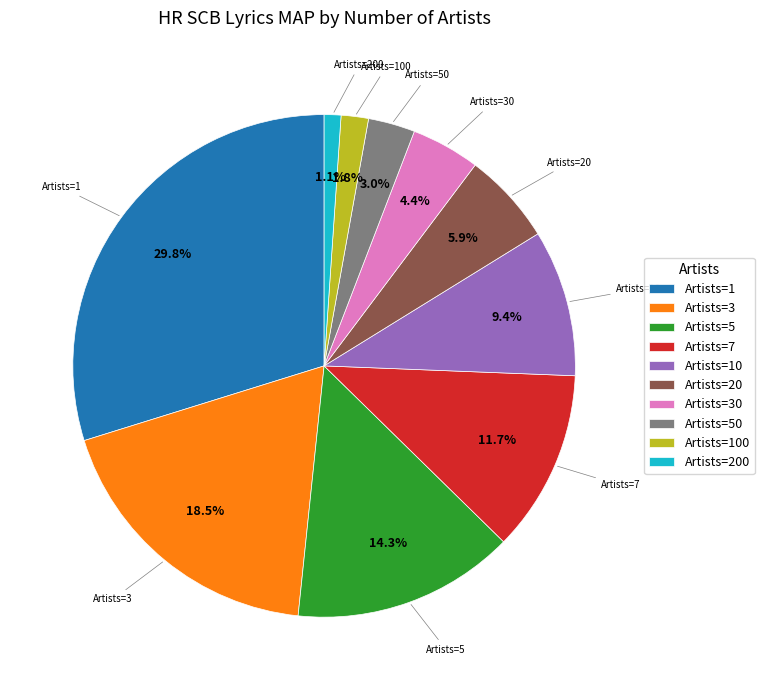

Rank the categories by value from lowest to highest.

Artists=200, Artists=100, Artists=50, Artists=30, Artists=20, Artists=10, Artists=7, Artists=5, Artists=3, Artists=1